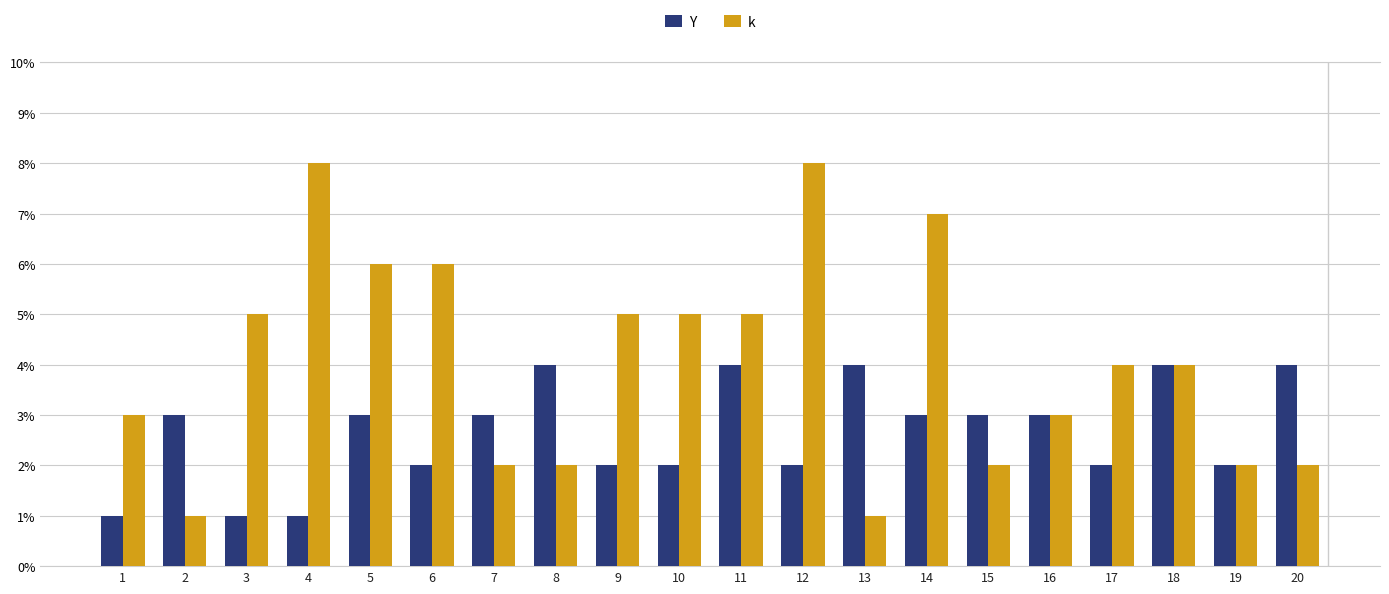

Which series has the largest total across all categories?

k